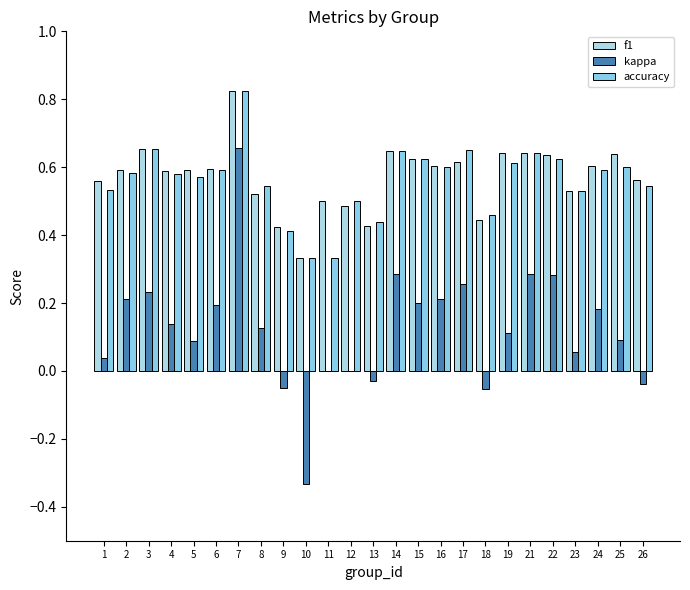

List the series in order of their peak value, lowest first.

kappa, f1, accuracy